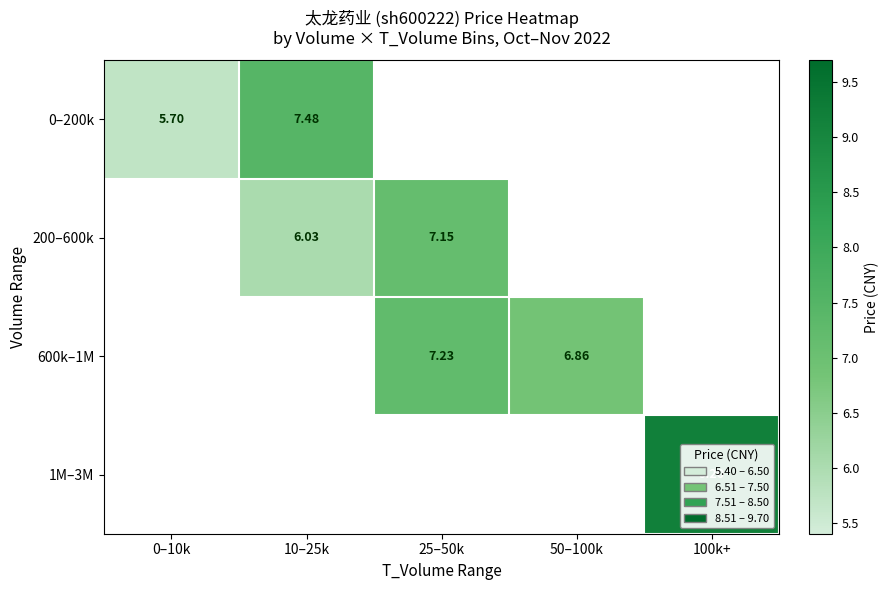

How many distinct data groups are displayed?

4